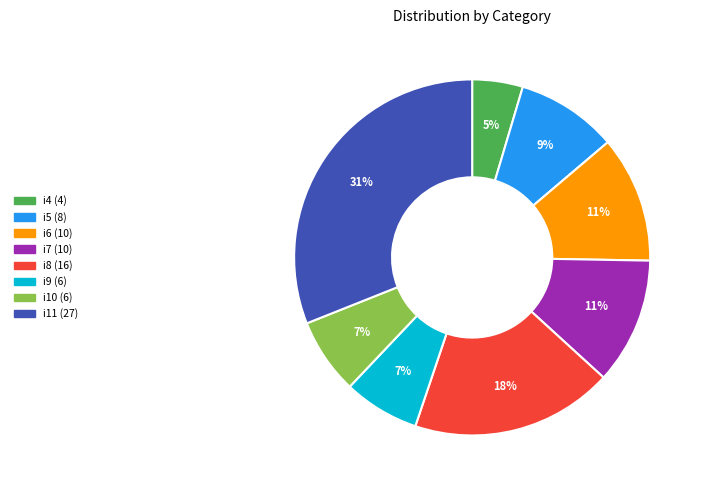

Between i4 and i5, which is larger?

i5